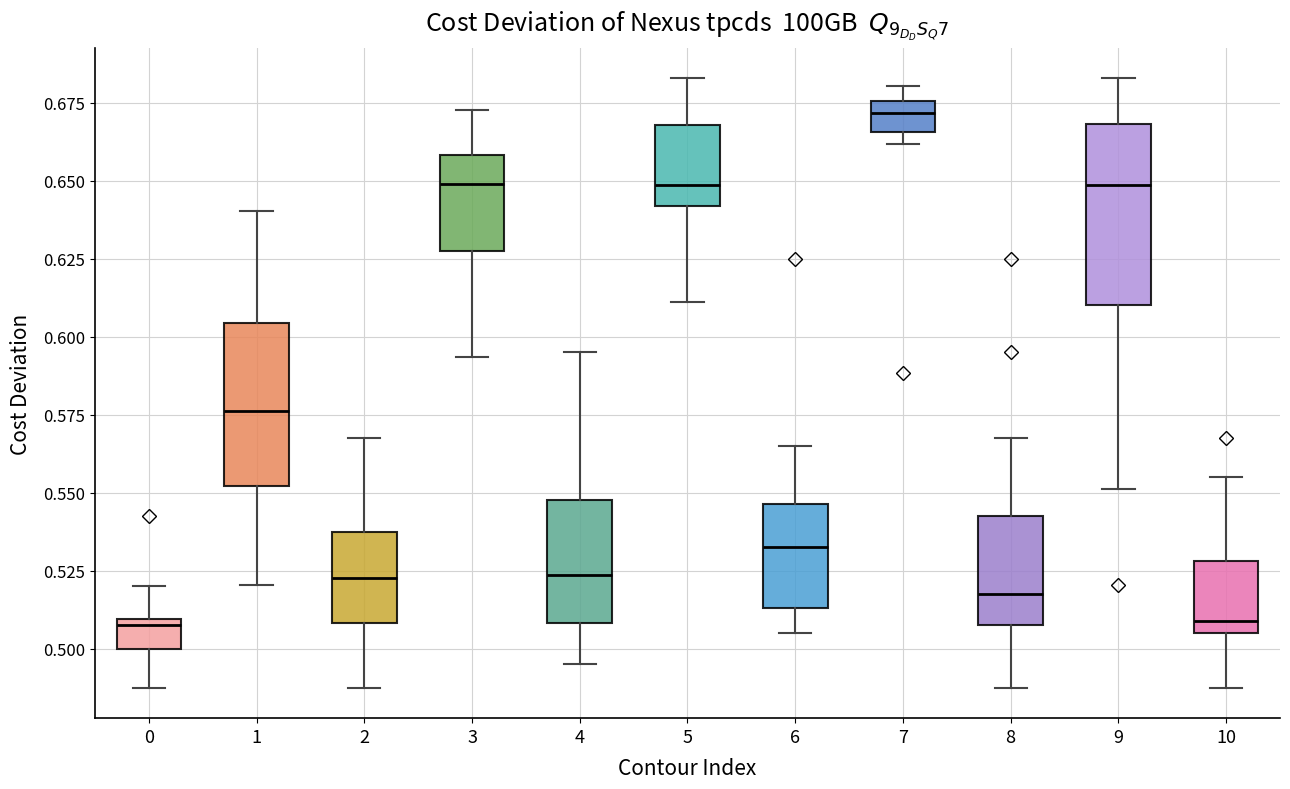

Comparing the boxes themselves (not the whiskers), which one is the tallest?

9